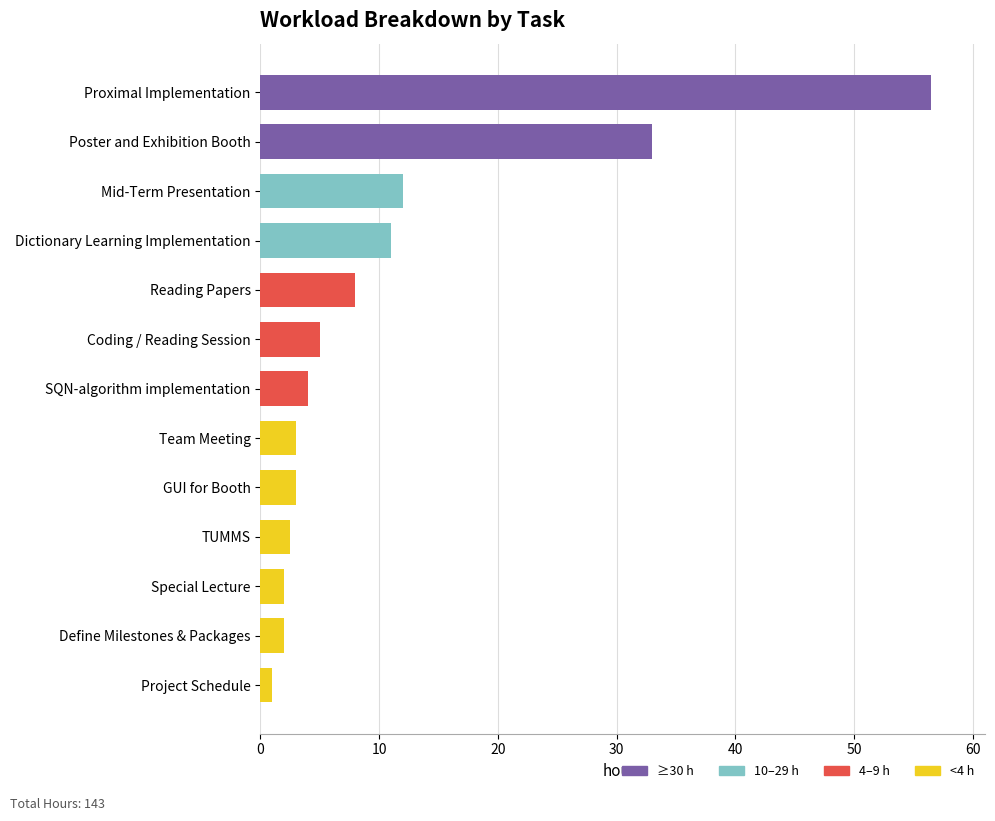

What is the difference between the second highest and second lowest values?

31.0